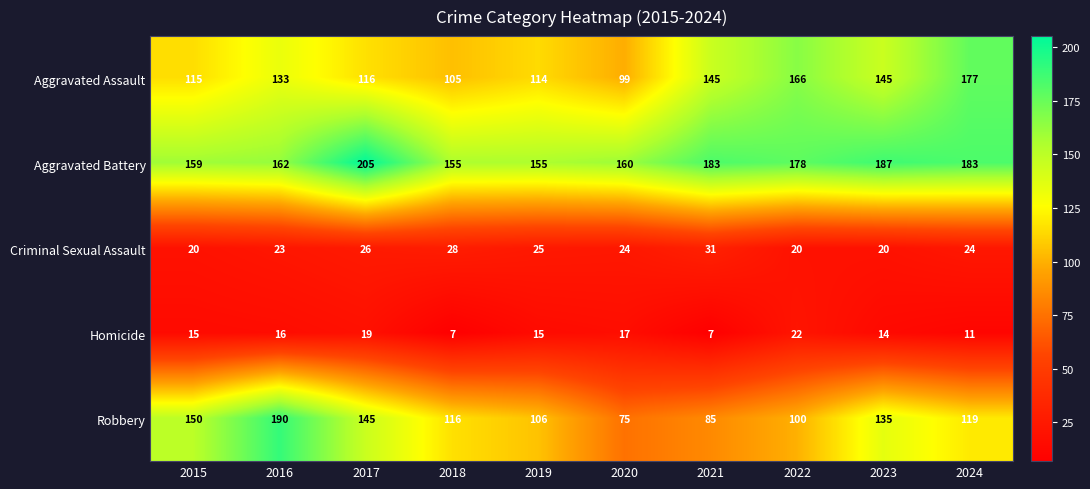

What is the difference between the Homicide values at 2016 and 2022?

6